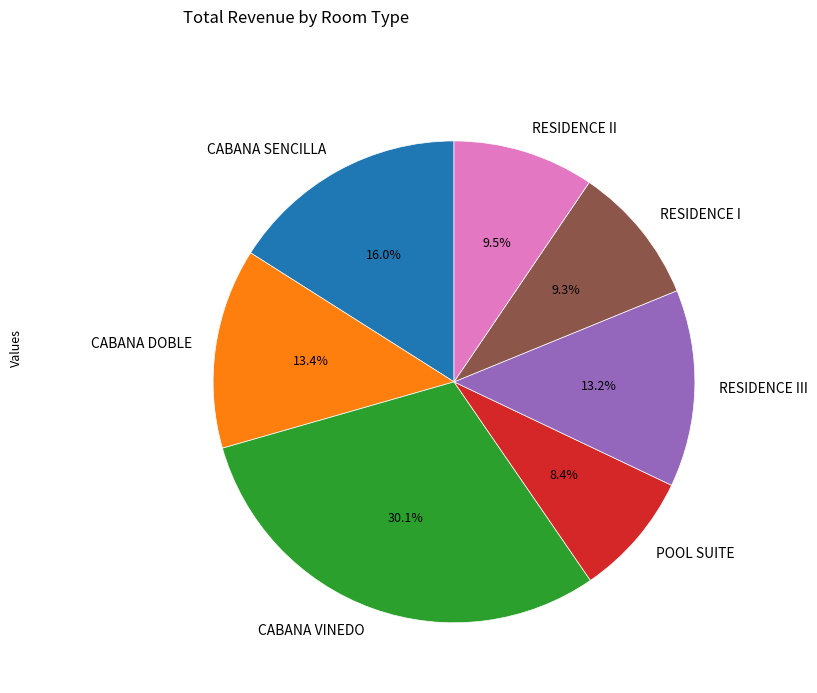

Does POOL SUITE account for over 50% of the chart?

No